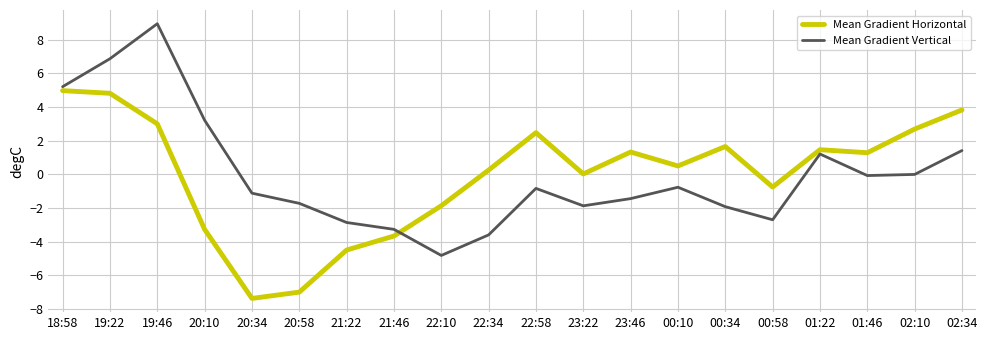

How many intersections are there between Mean Gradient Horizontal and Mean Gradient Vertical?

1